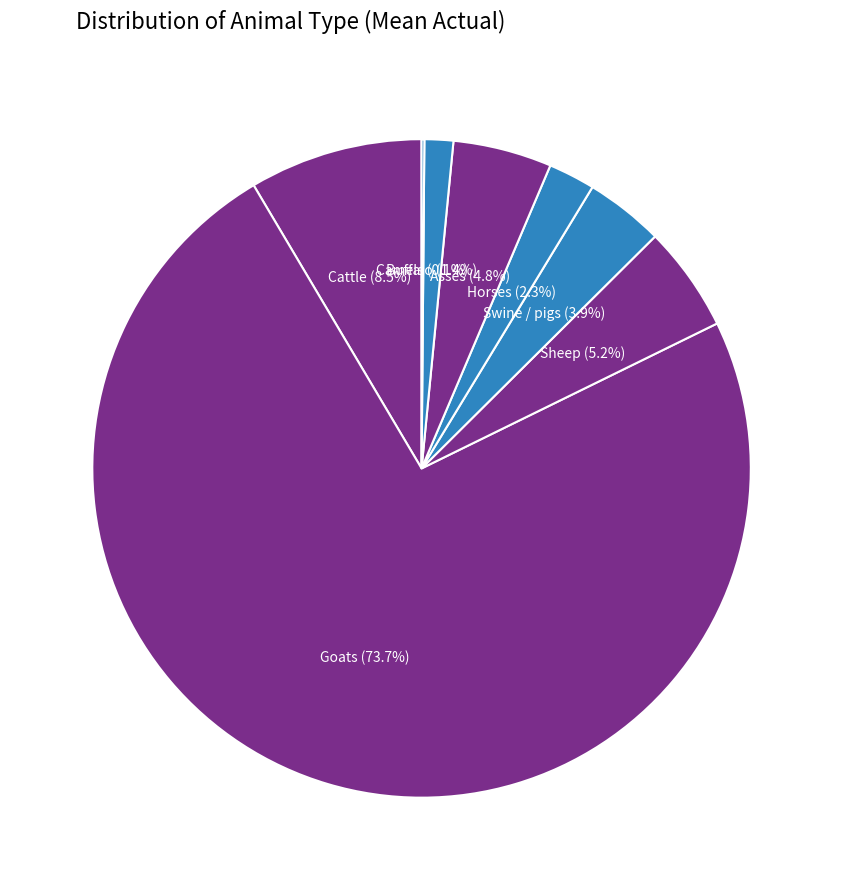

Approximately how many times larger is the value at Buffalo compared to Swine / pigs?

0.4